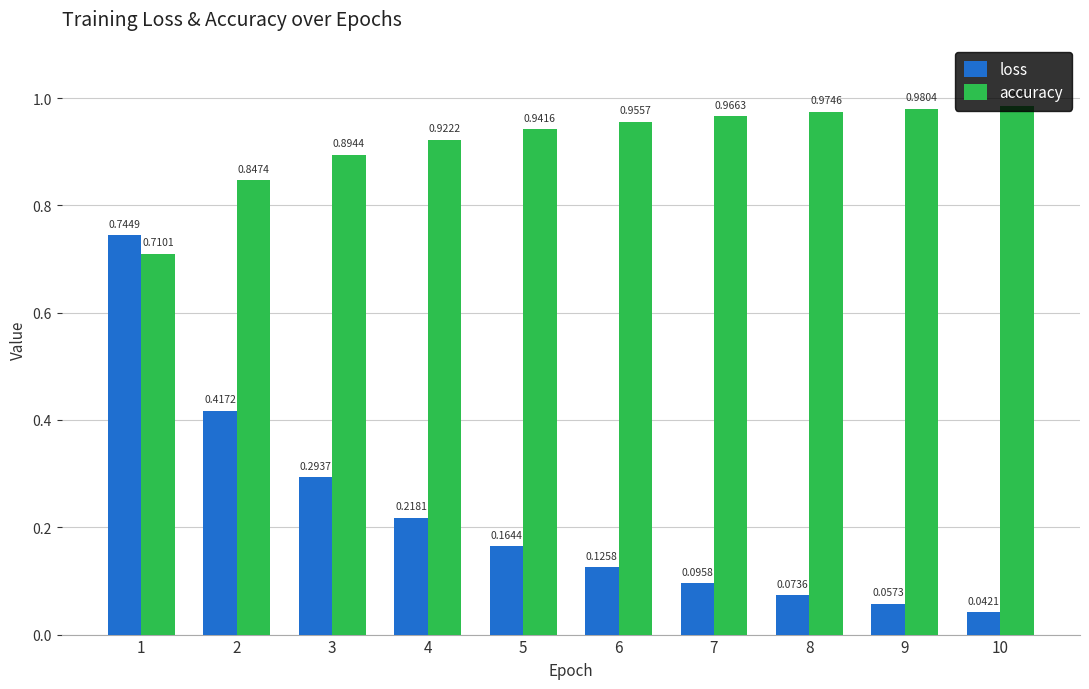

Is the value of loss at 5 greater than the value of accuracy at 7?

No